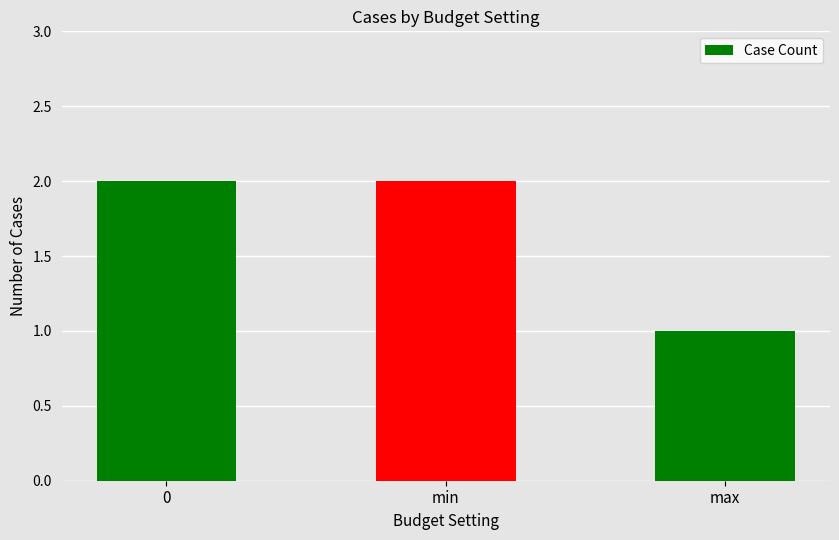

Reading right to left, what are all the values shown in this chart?

1	2	2